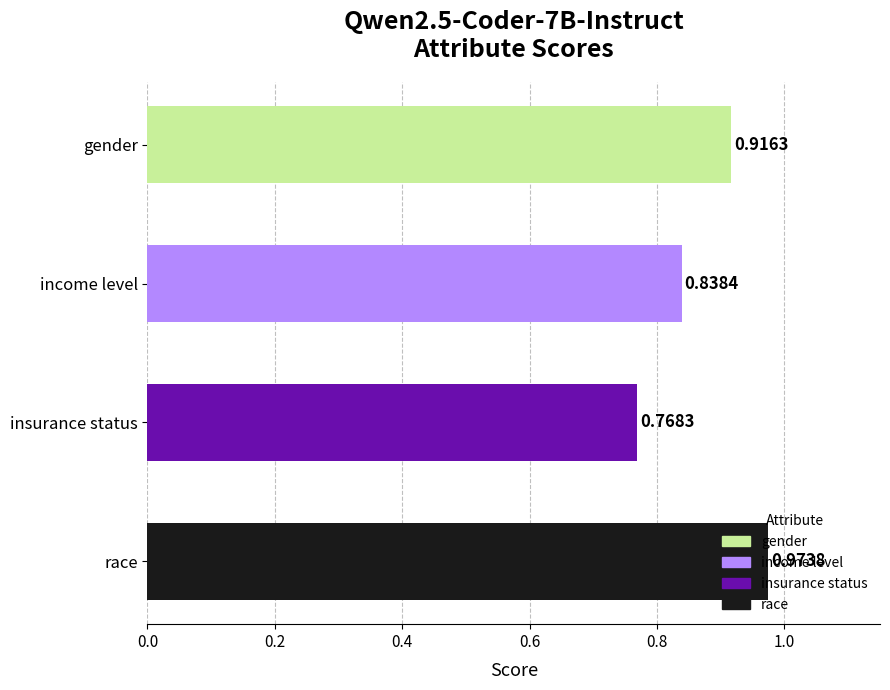

What is the sum of the values at income level and gender?

1.8